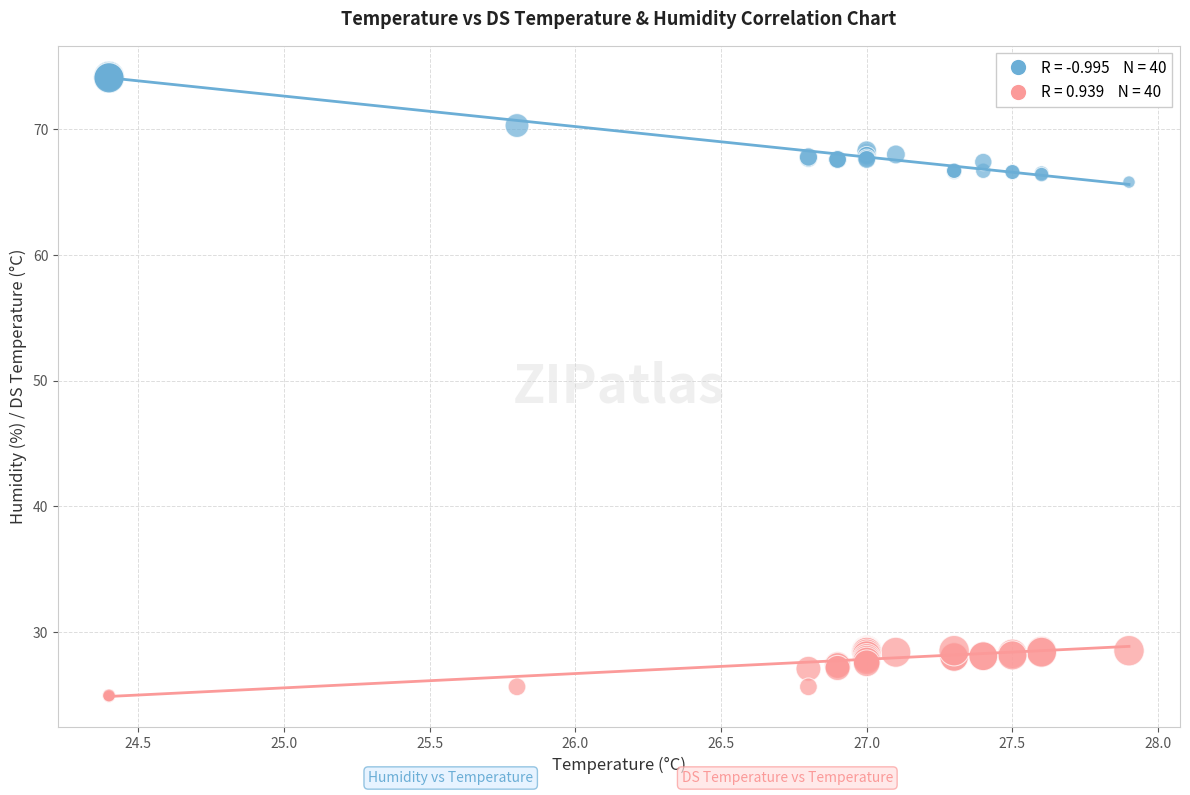

Across all series, what Y value is closest to 49?

65.8